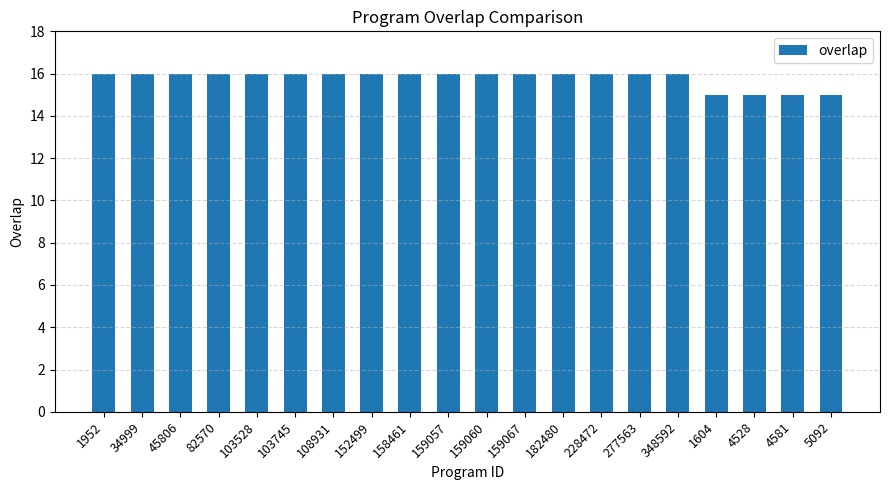

Approximately how many times larger is the value at 103745 compared to 4581?

1.1